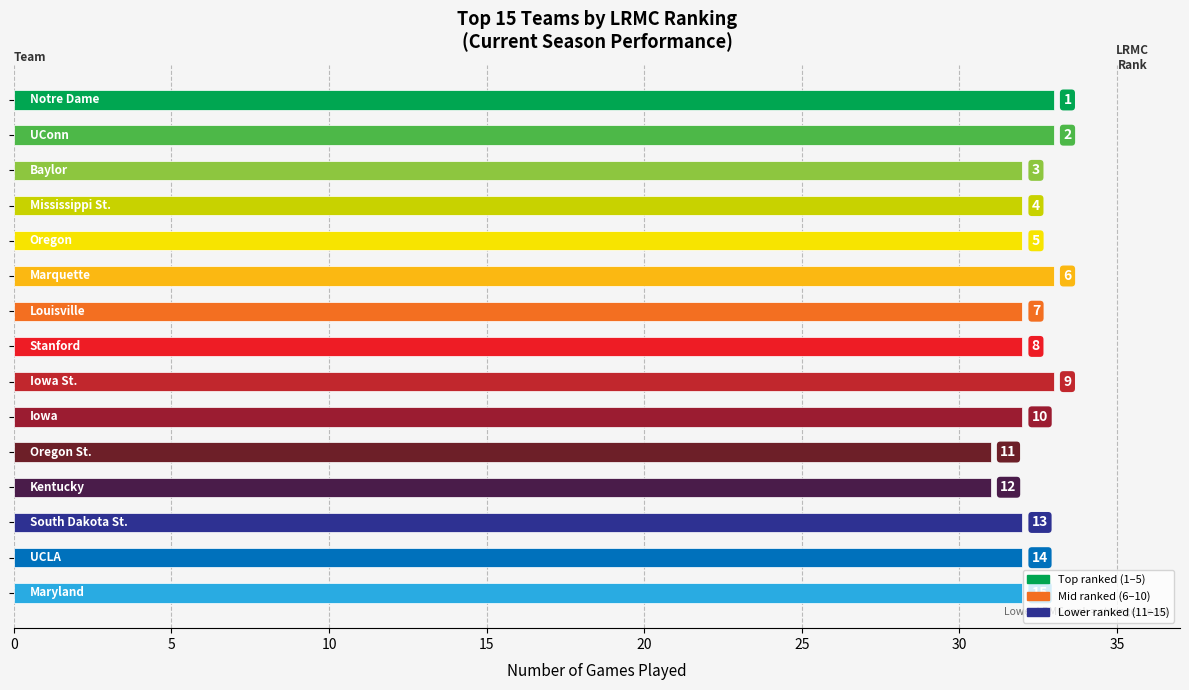

What is the minimum value shown in the chart?

31